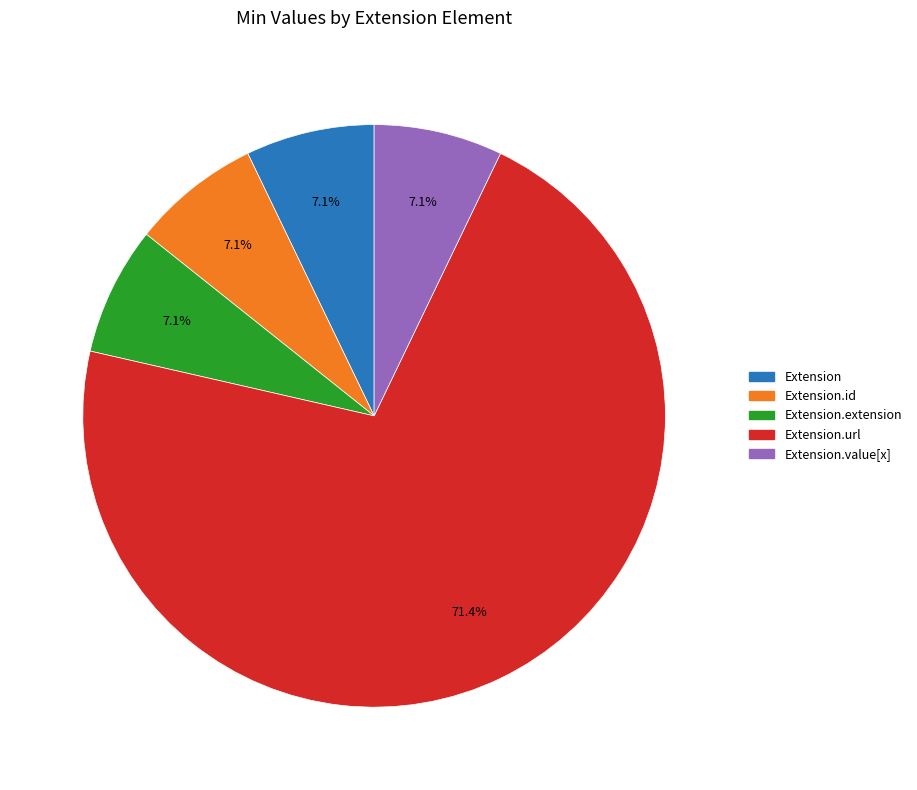

Does any single category account for the majority?

Yes